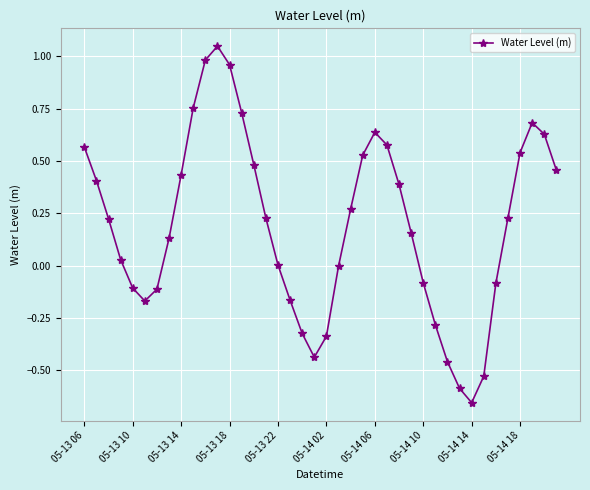

What is the difference between the second highest and minimum values?

1.6